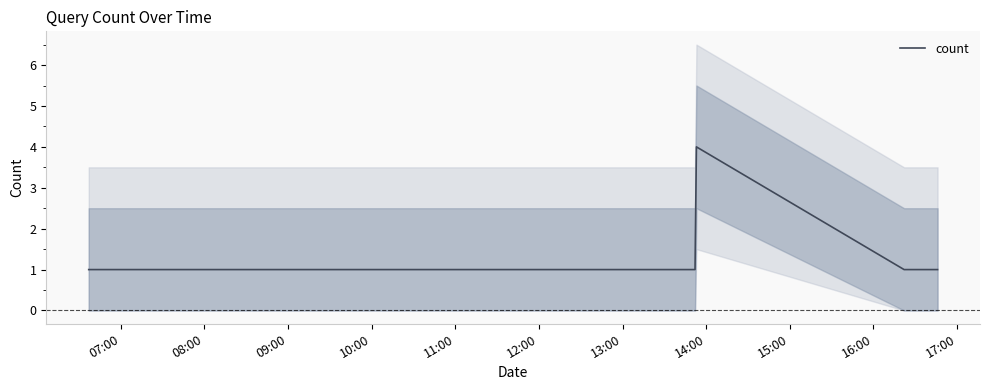

Does the chart have visible grid lines?

No